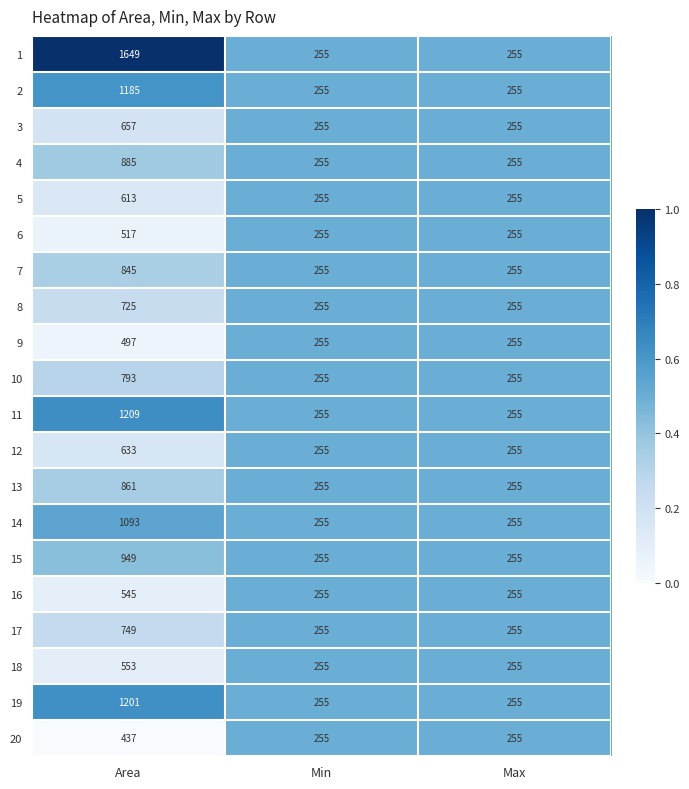

Count the number of data series in this chart.

20